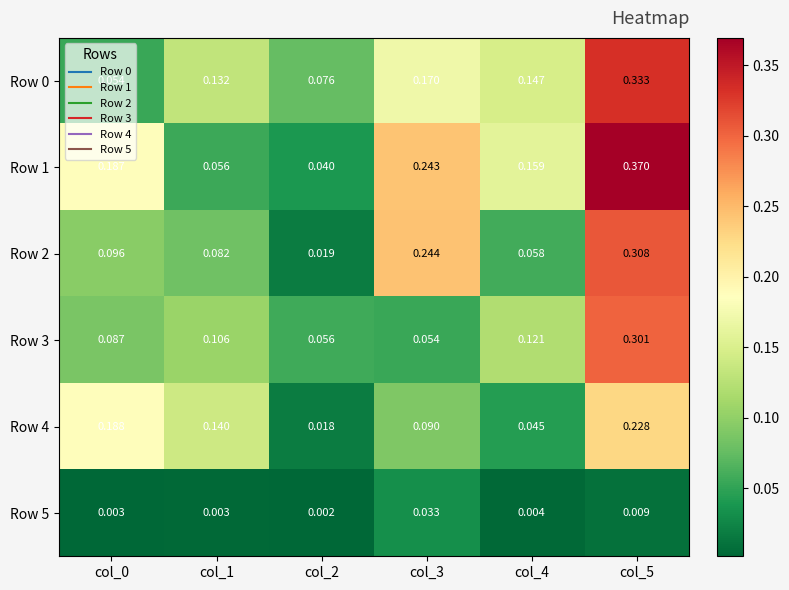

At which category is the sum across all series the highest?

col_5